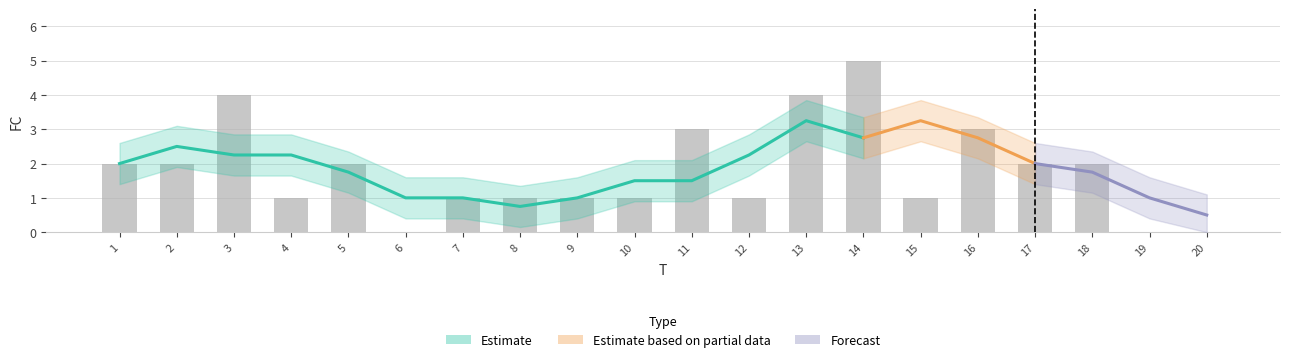

What is the difference between the maximum and minimum values?

5